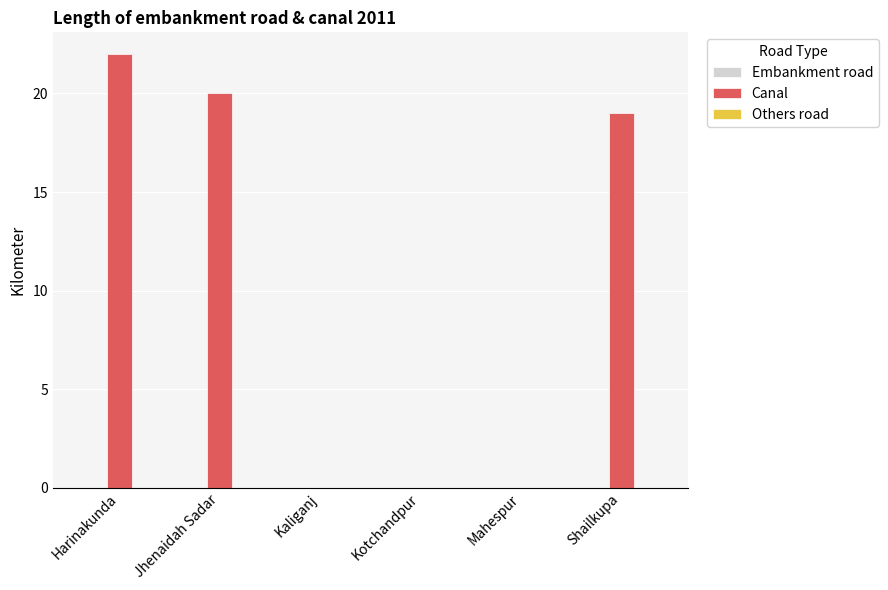

Count the number of categories in the chart.

6